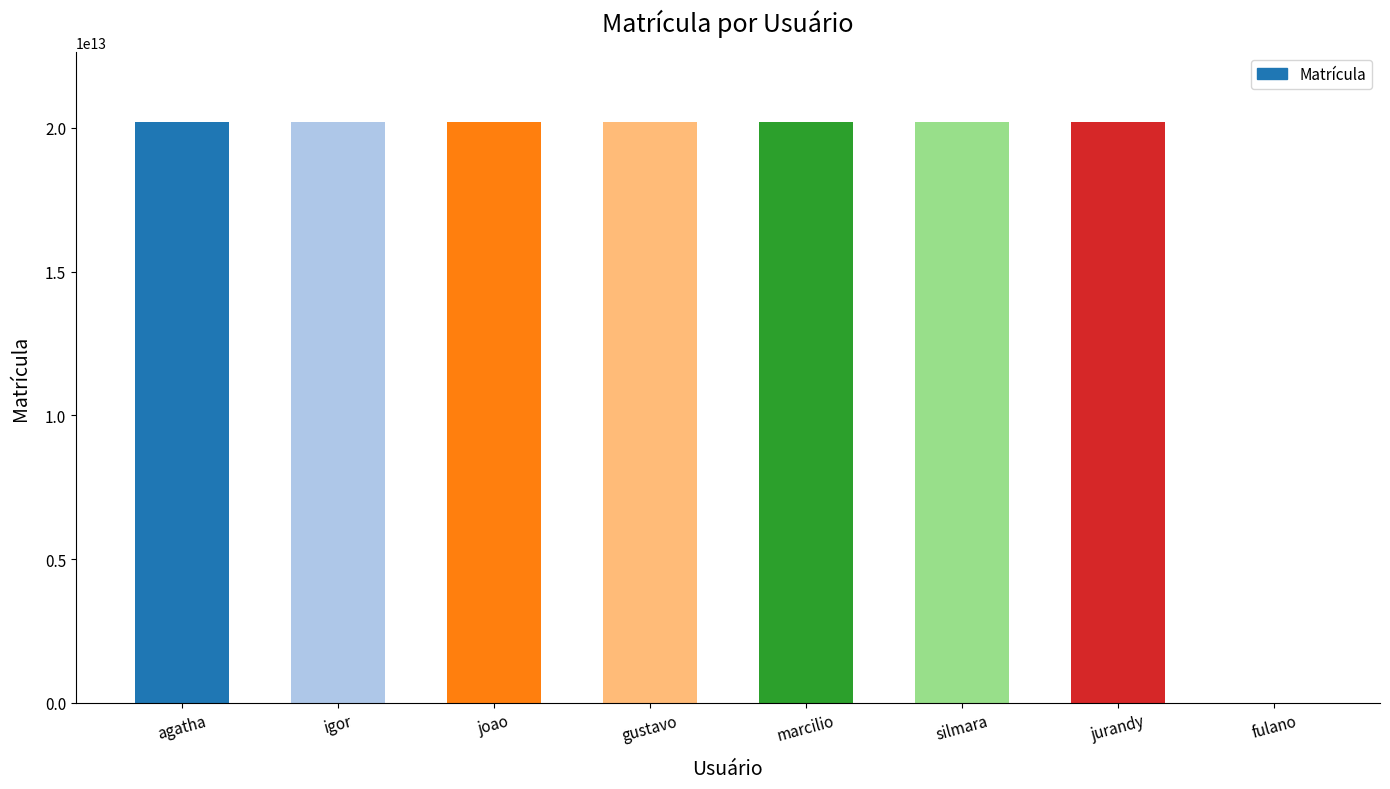

What is the approximate value at gustavo, to the nearest 10?

20211148060010